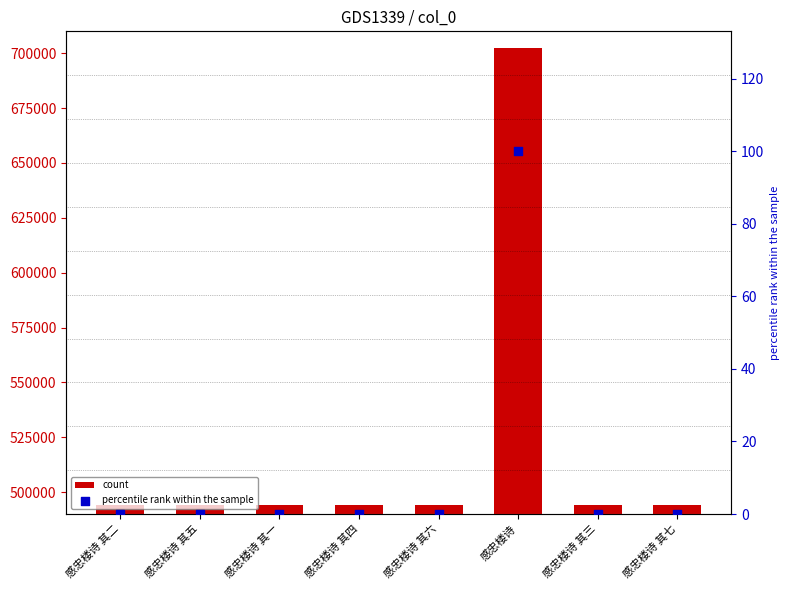

Is the value of percentile rank within the sample at 感忠楼诗 其五 greater than the value of col_0 at 感忠楼诗 其一?

No